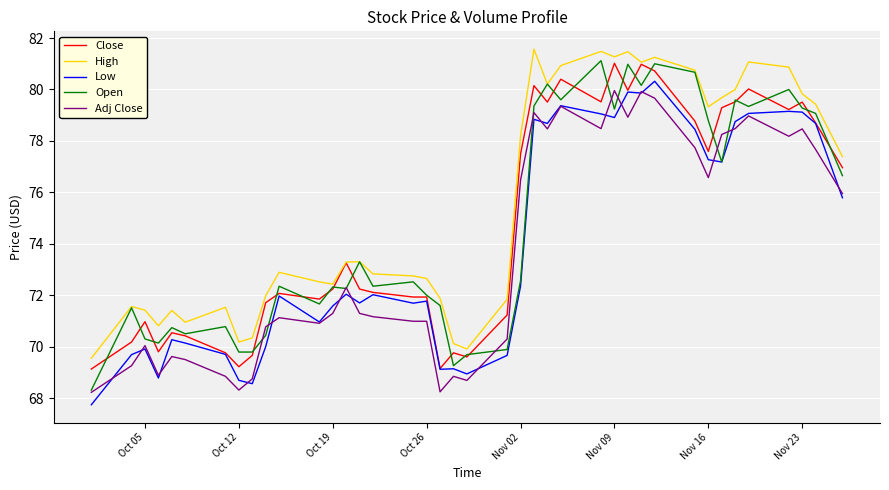

True or false: High and Low intersect in this chart.

False